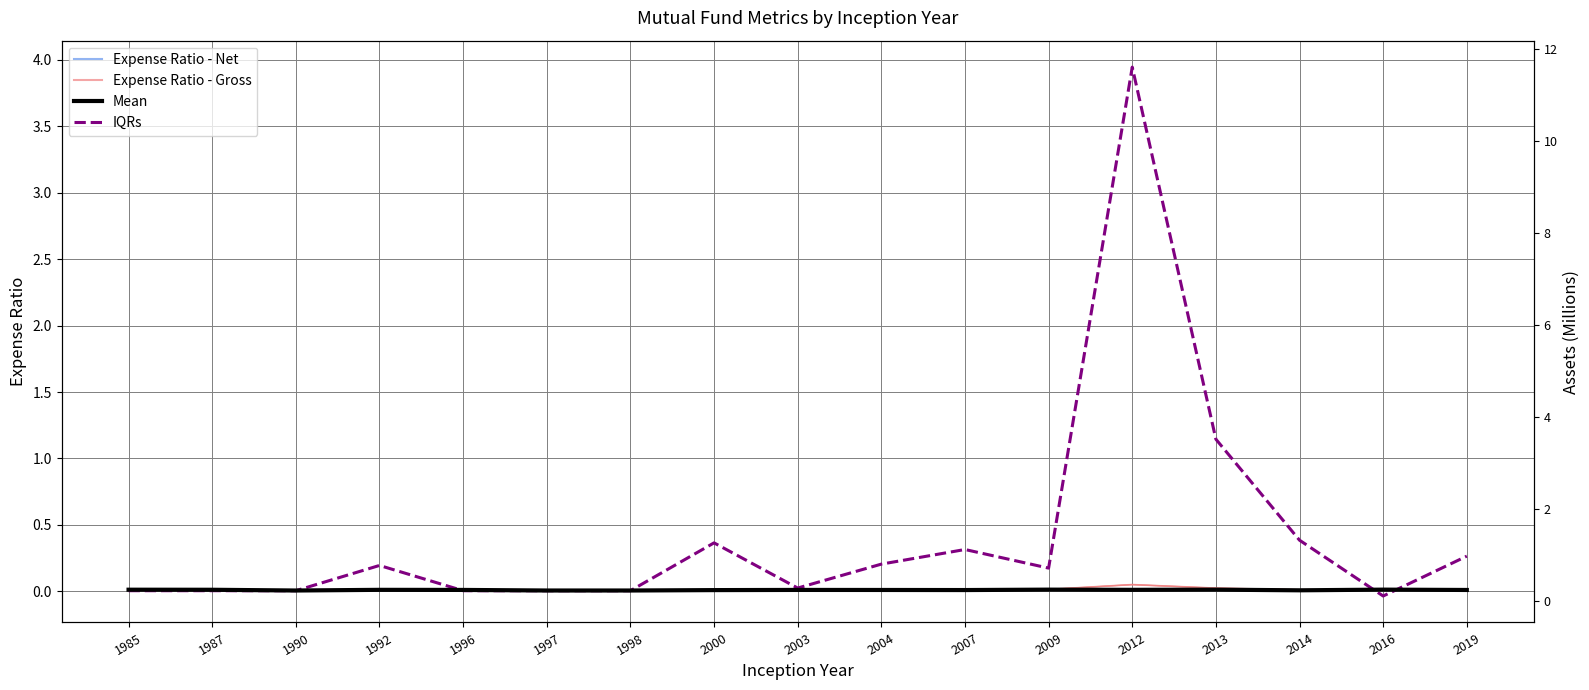

At which label does Net Mean reach its peak?

2009